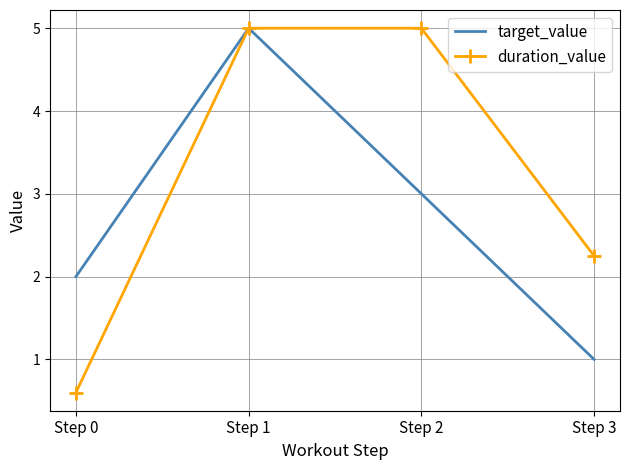

What is the minimum value shown in the chart?

0.6